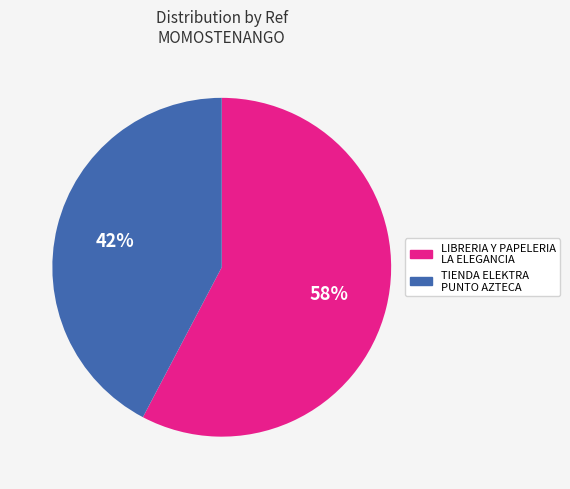

Is LIBRERIA Y PAPELERIA LA ELEGANCIA the majority of the pie?

Yes